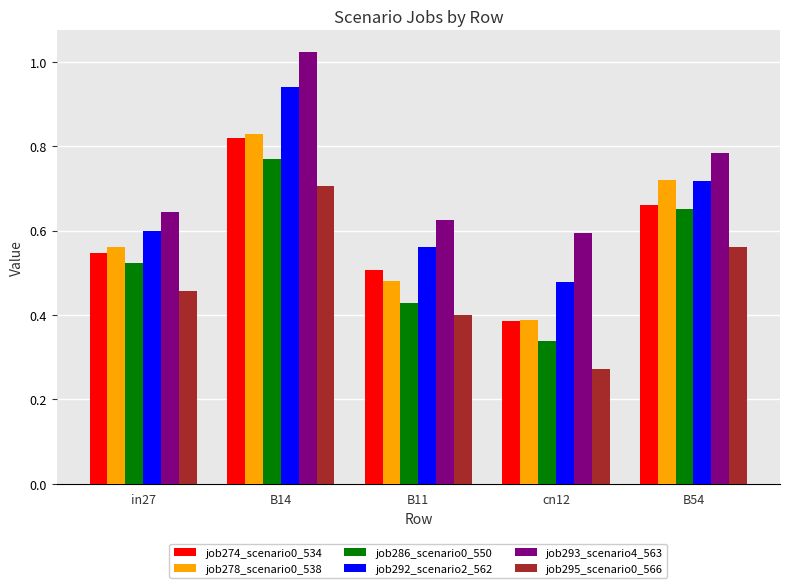

Which series changed the most between in27 and cn12?

job286_scenario0_550